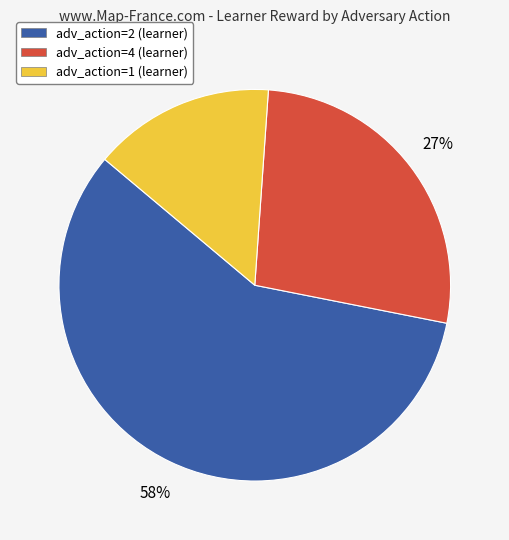

To the nearest percent, what portion does adv_action=1 (learner) represent?

15%